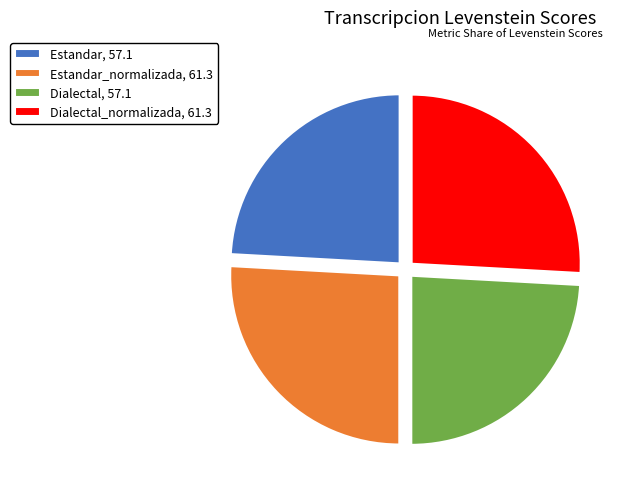

The Dialectal_normalizada, 61.3 slice represents 26% of the pie. True or false?

True